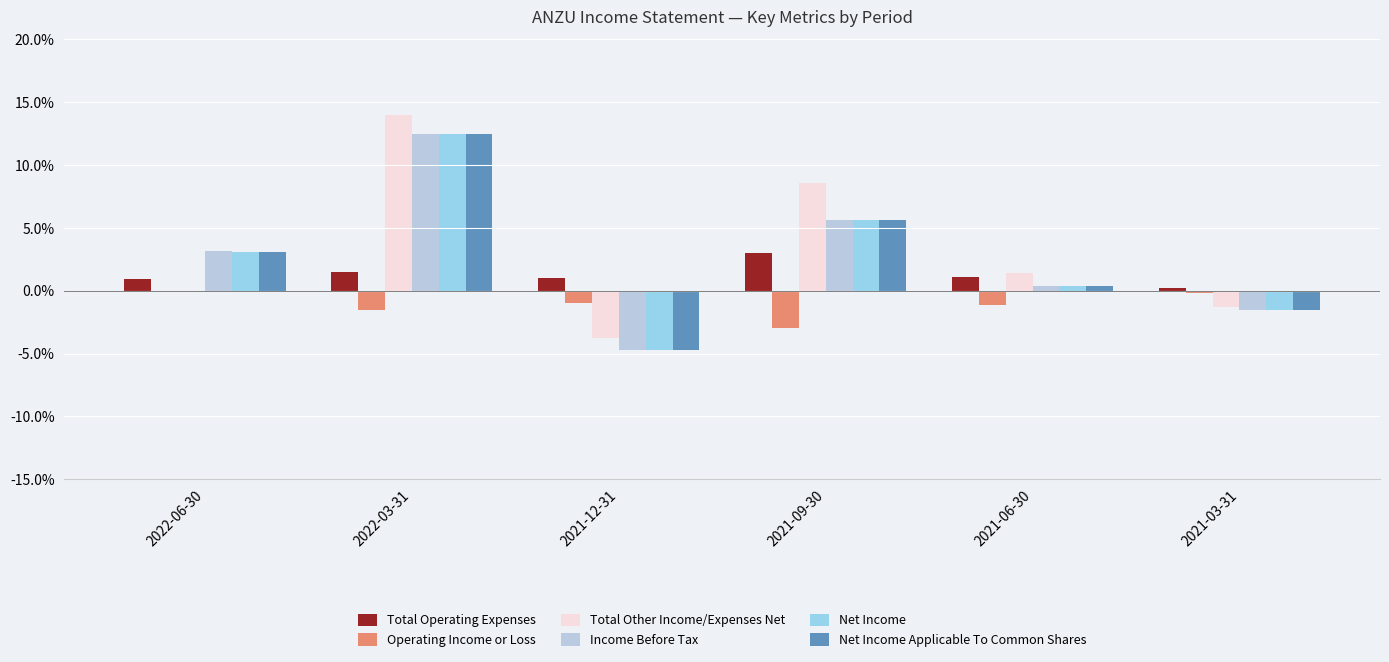

What is the sum of the Total Other Income/Expenses Net values at 2022-03-31 and 2021-06-30?

0.2